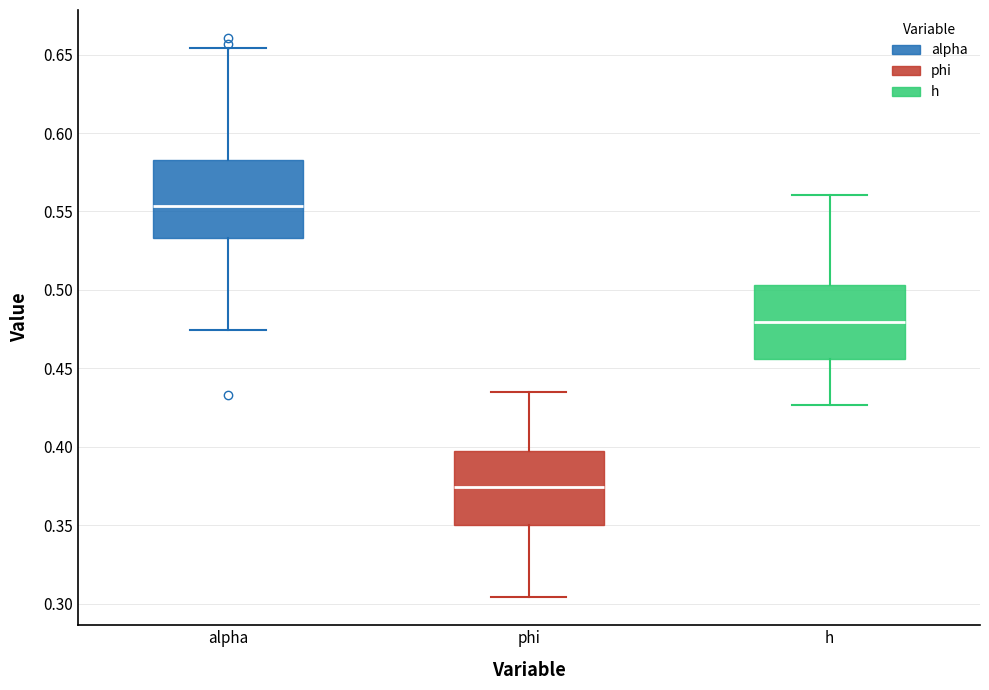

Reading left to right, read every box against the y-axis: the position of its median line, the range the box covers, and the ends of its whiskers. The values are not printed on the chart, so give them approximately, as read against the axis.

alpha: median 0.555, box 0.535 to 0.585, whiskers 0.475 to 0.655
phi: median 0.375, box 0.350 to 0.400, whiskers 0.305 to 0.435
h: median 0.480, box 0.455 to 0.505, whiskers 0.425 to 0.560